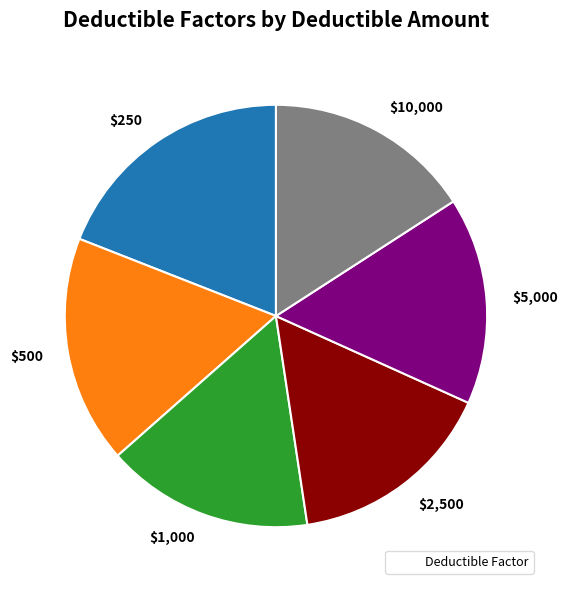

Is there any slice that represents more than half of the pie?

No